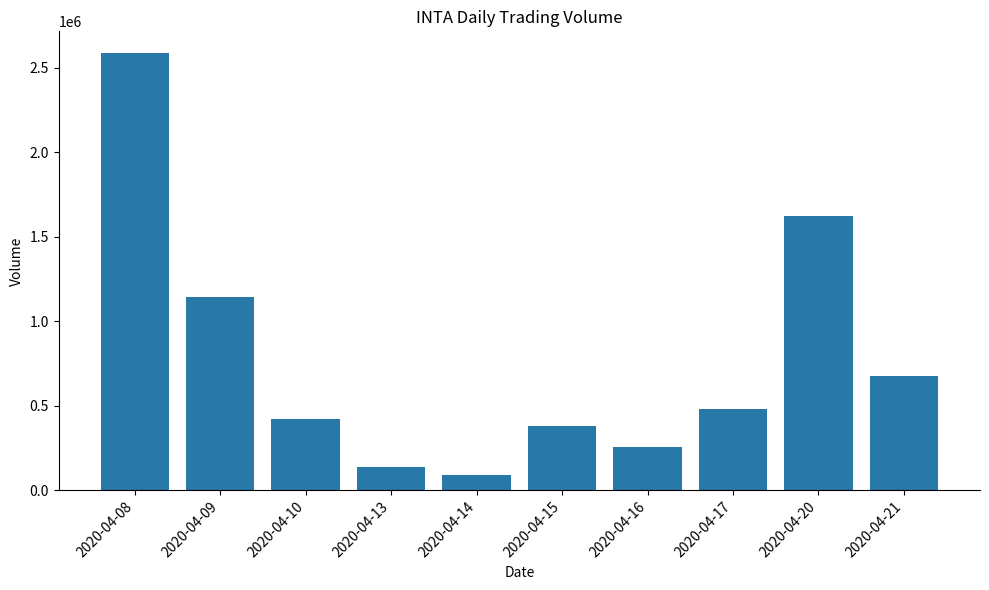

What is the ratio of the value at 2020-04-09 to the value at 2020-04-13?

8.2